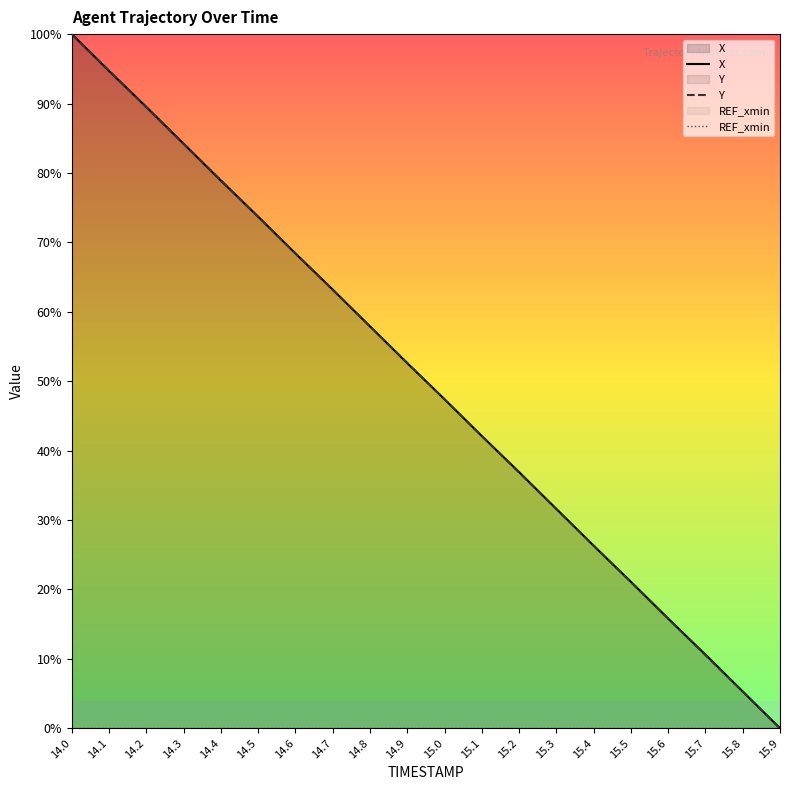

Where does the Y series first go above 52?

14.0